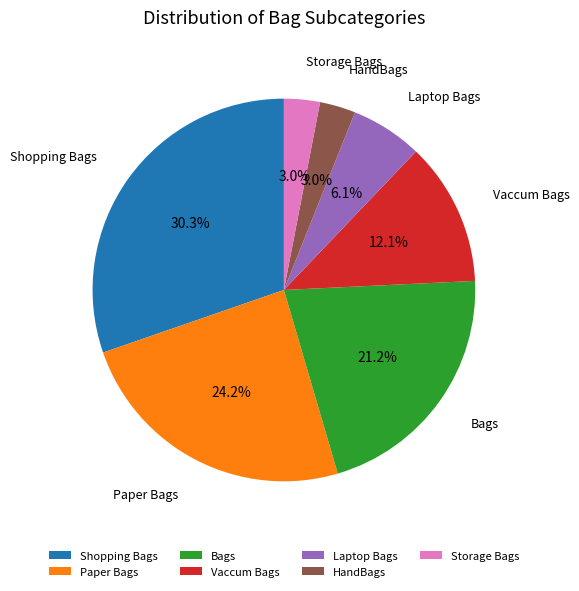

Combined, what portion of the pie is Vaccum Bags and Laptop Bags?

18.2%